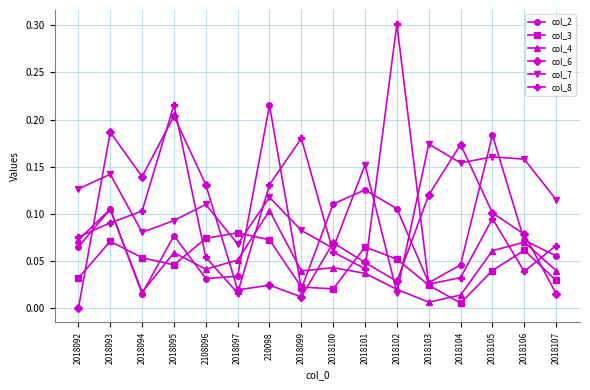

True or false: col_3 has more than 1 points higher than both neighbors.

True